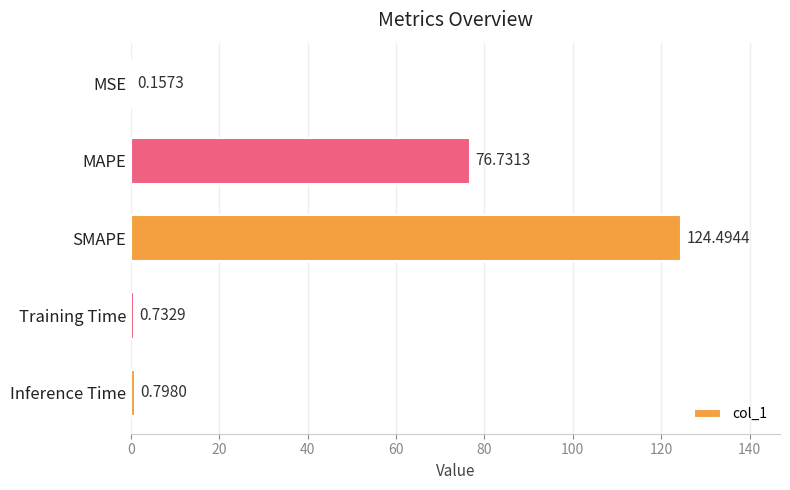

What is the sum of all values?

202.9